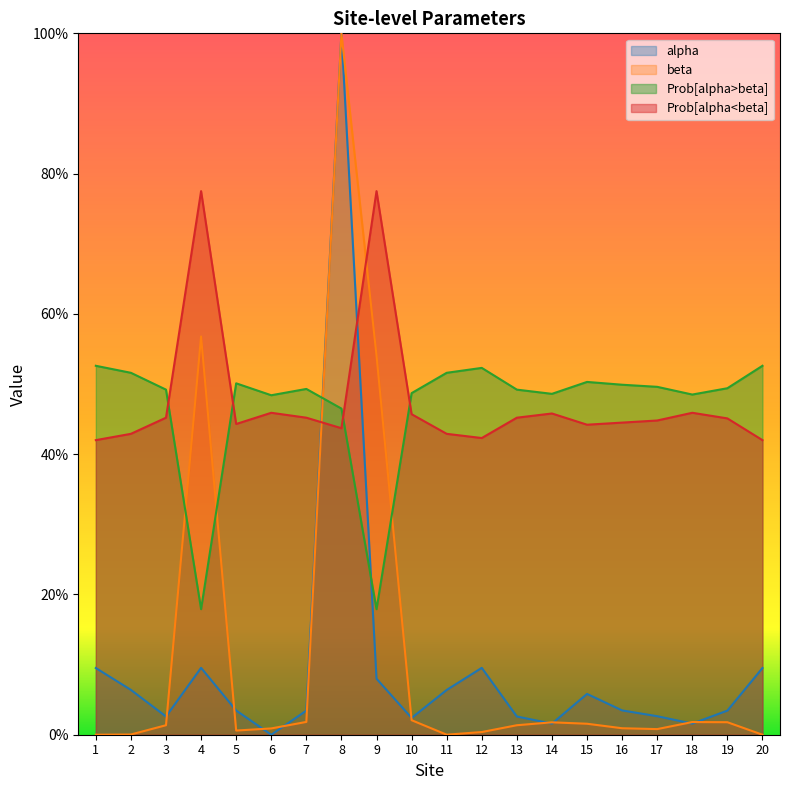

What is the difference between the second highest and minimum values in the beta series?

0.6